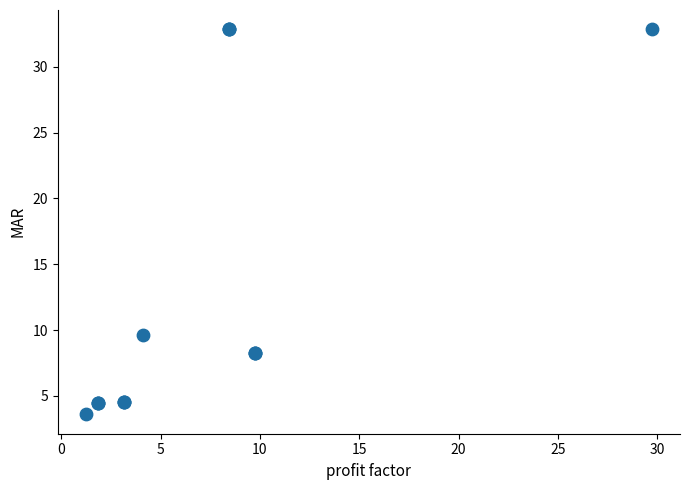

What Y value in the scatter plot is closest to 18?

9.6